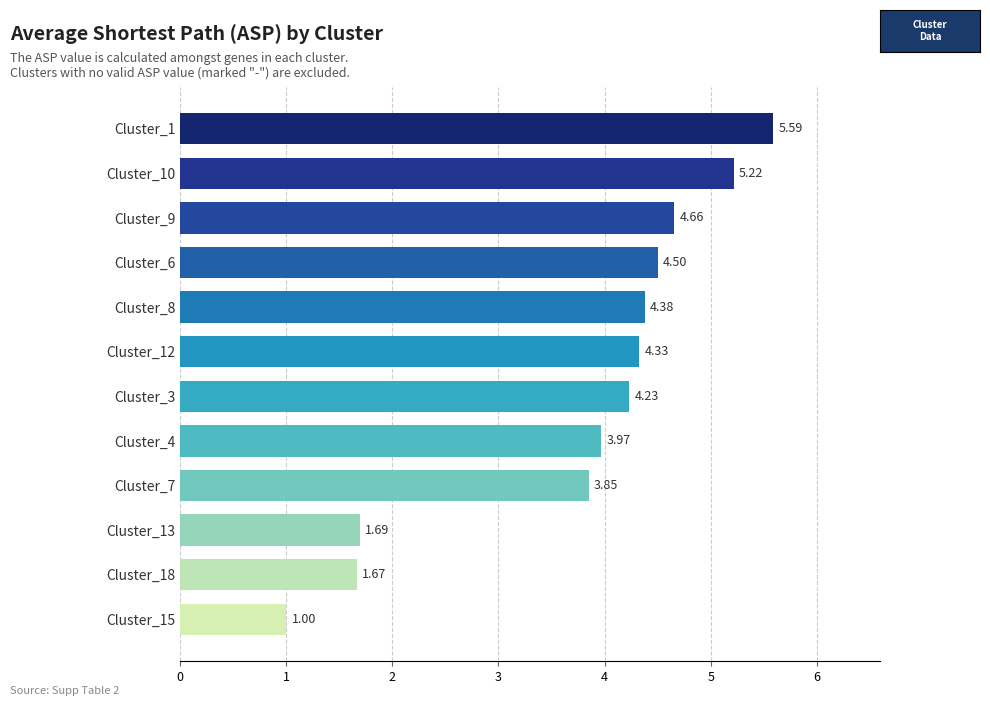

Rank the categories by value from highest to lowest.

Cluster_1, Cluster_10, Cluster_9, Cluster_6, Cluster_8, Cluster_12, Cluster_3, Cluster_4, Cluster_7, Cluster_13, Cluster_18, Cluster_15